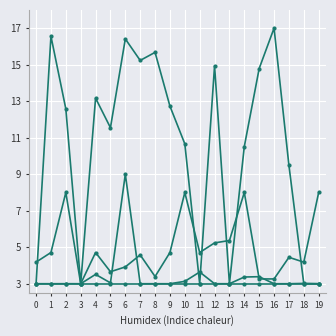

How many categories are shown in the chart?

20